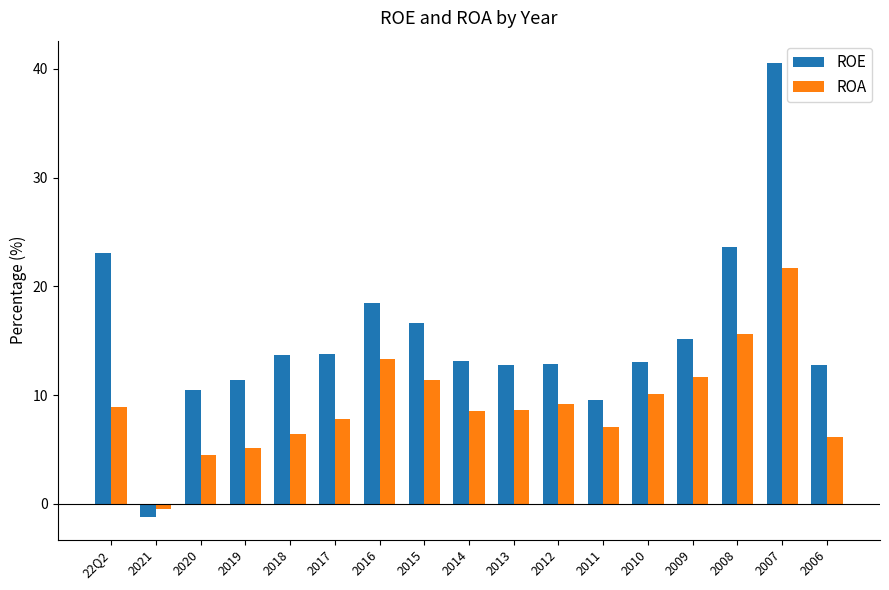

What is the sum of the ROE values at 2012 and 2006?

25.7